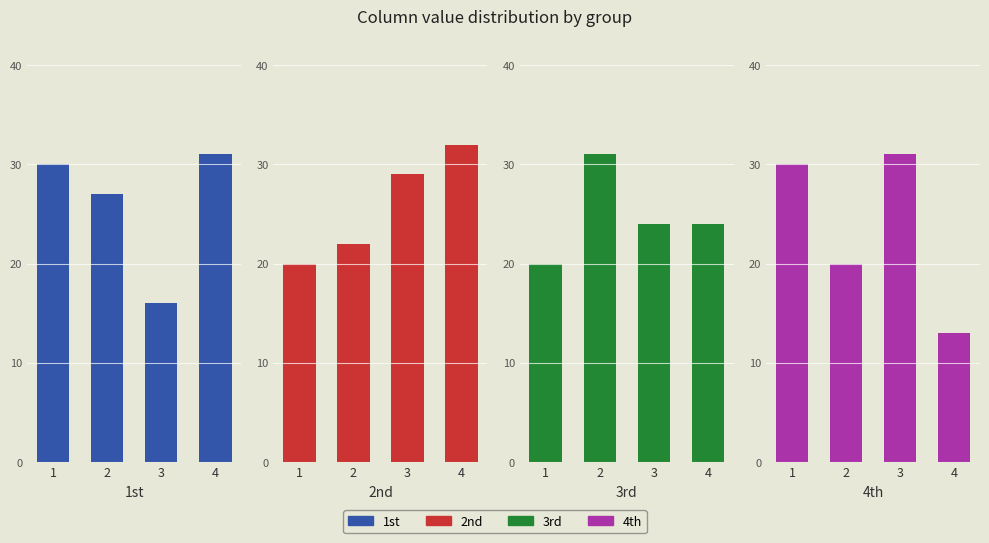

Which series changed the most between 1 and 3?

1st